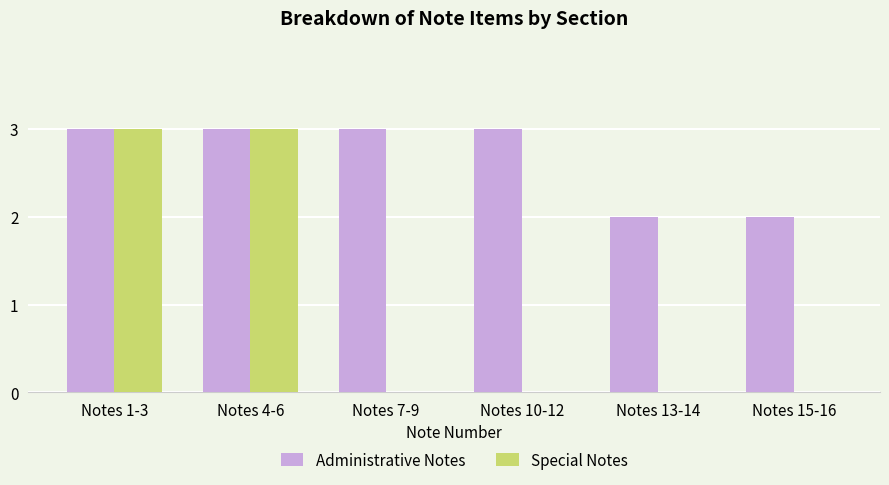

The value of Administrative Notes at Notes 13-14 is 1. True or false?

False